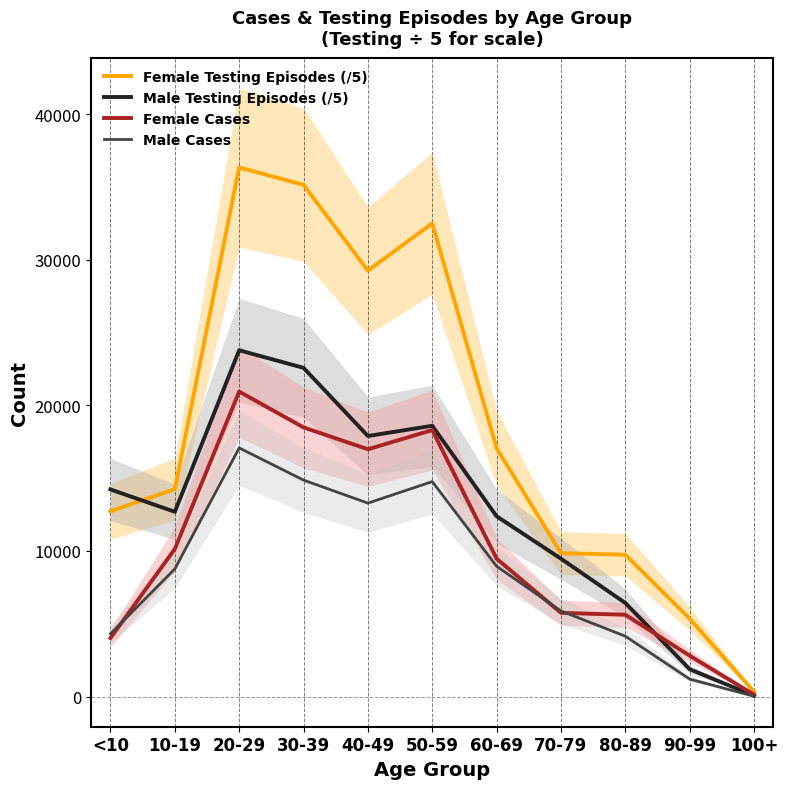

What is the maximum value shown in the chart?

36334.2